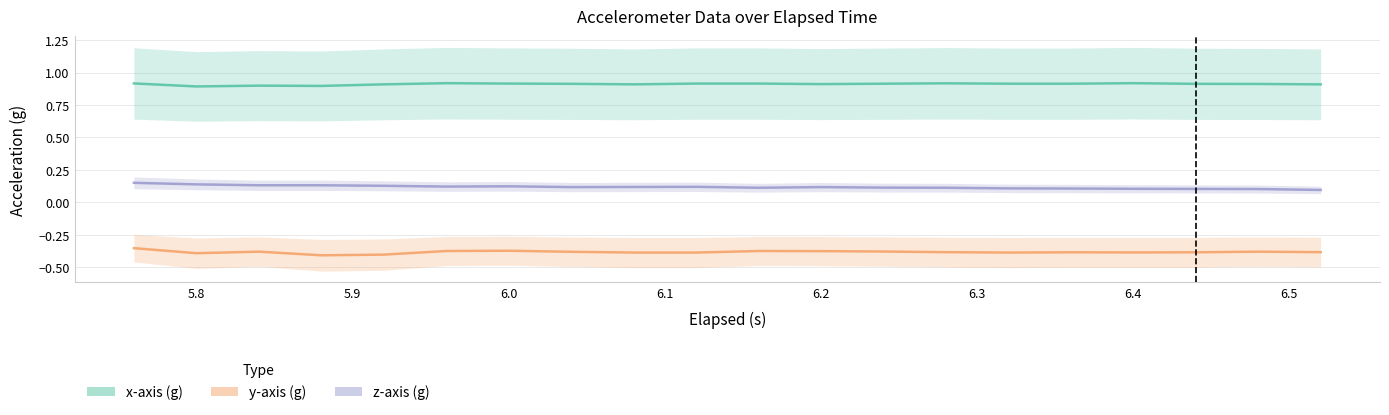

Rank the series by their maximum value, from highest to lowest.

x-axis (g), z-axis (g), y-axis (g)